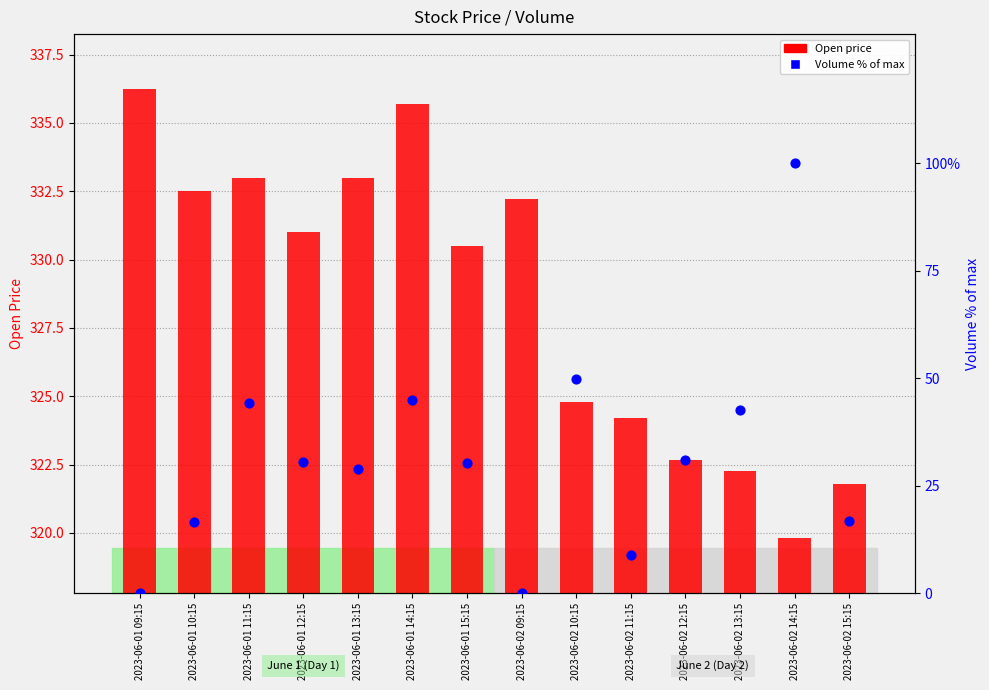

What are all the series names shown in the legend?

Open price, Volume % of max